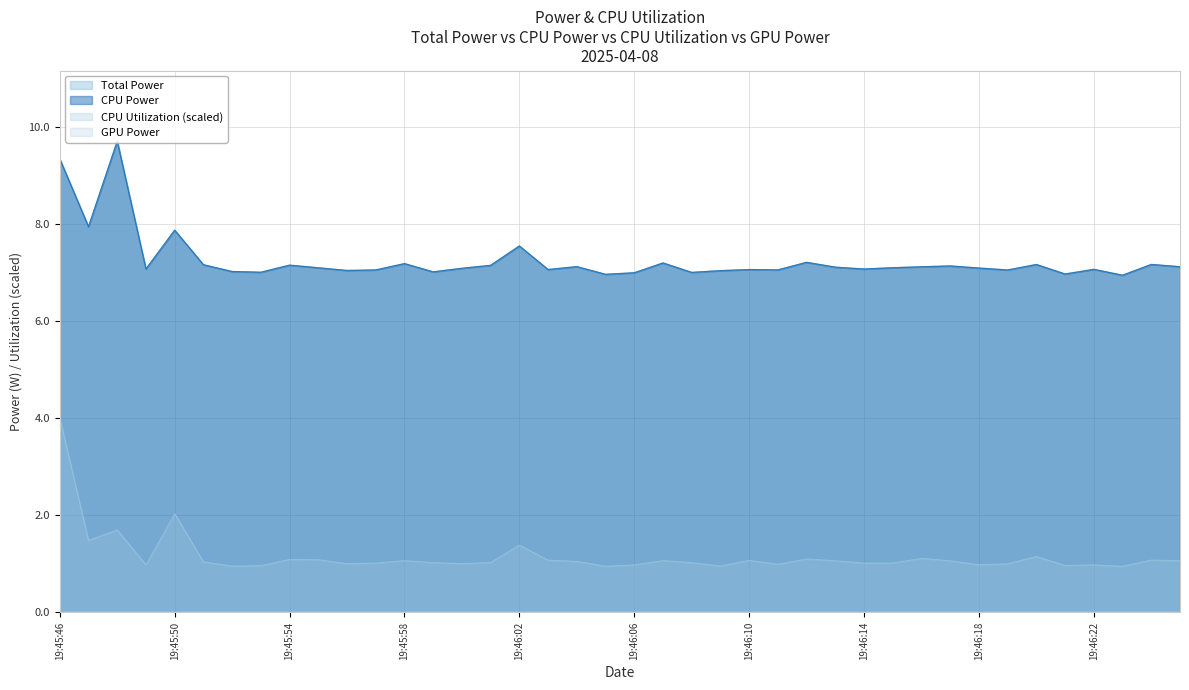

How many lines are shown in the chart?

4